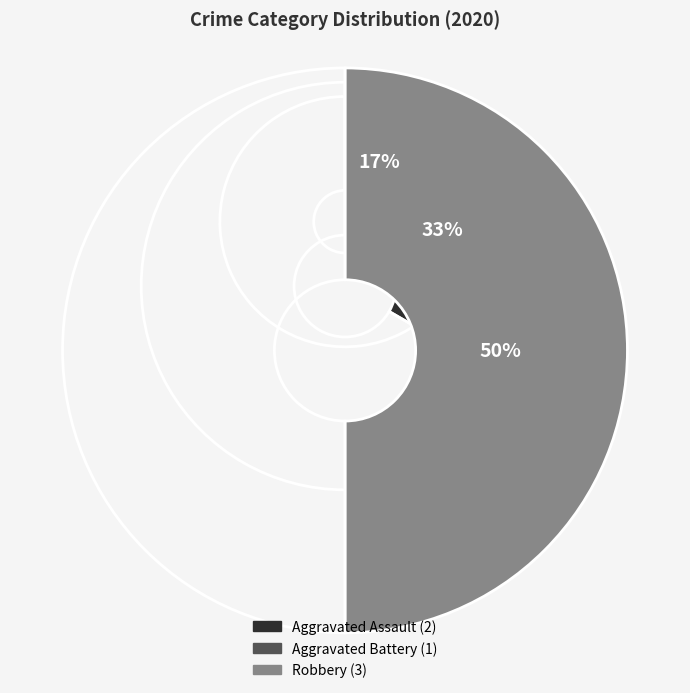

Does Aggravated Battery represent more than half of the total?

No